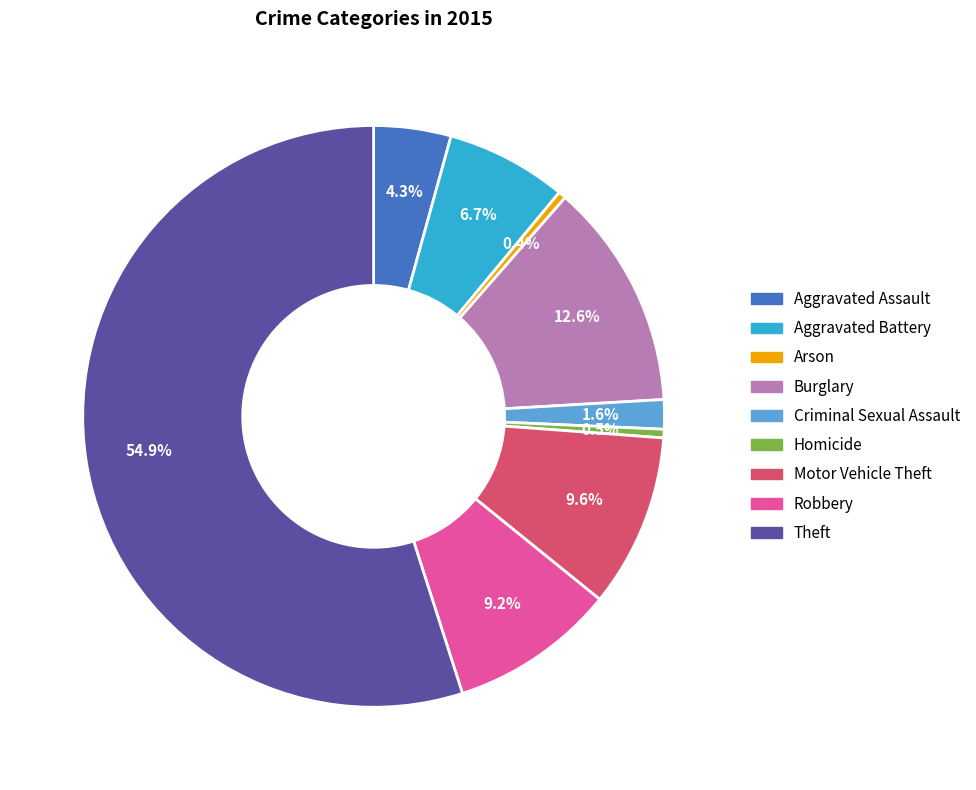

How many segments does this pie chart have?

9